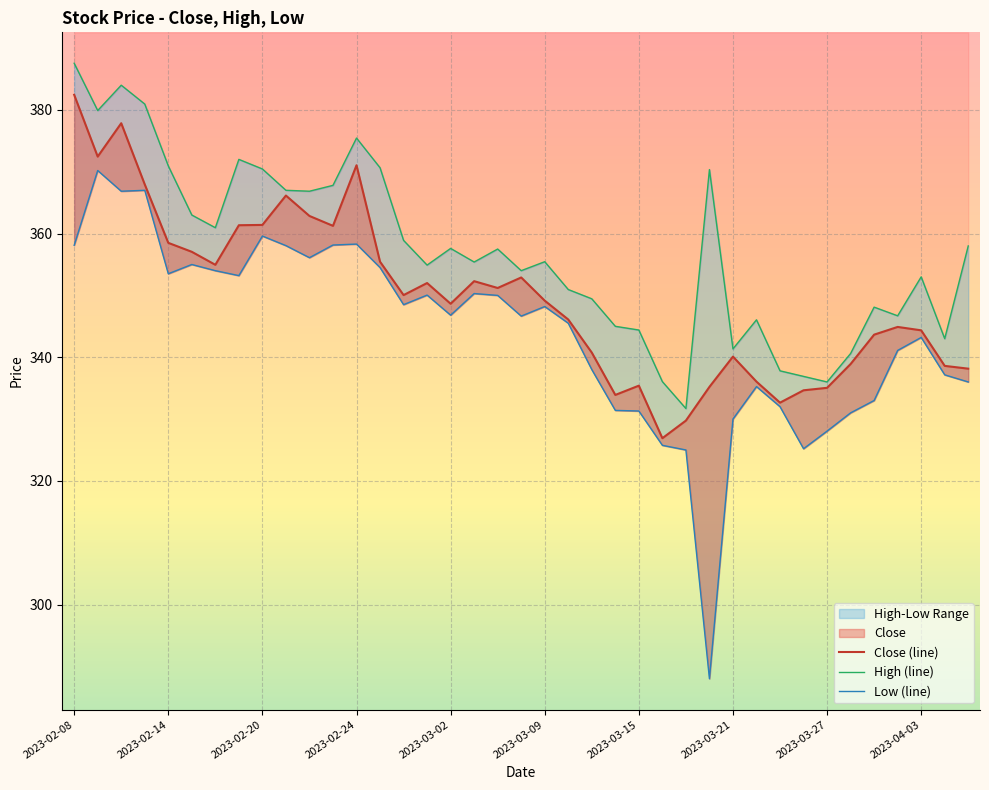

Rank the series at 2023-02-27 from highest to lowest value.

High, Close, Low